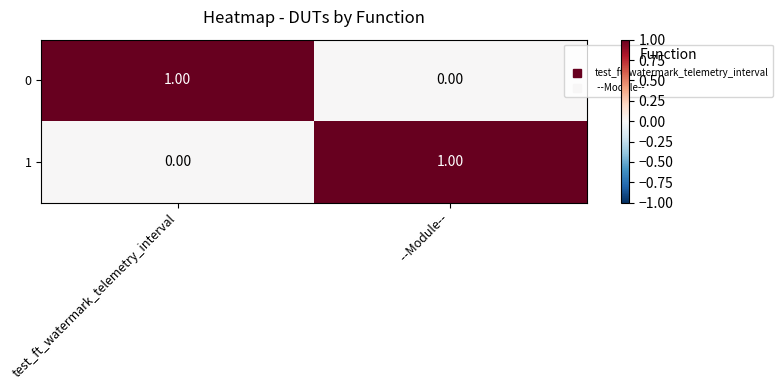

Which category has the highest value in the 1 series?

 --Module--